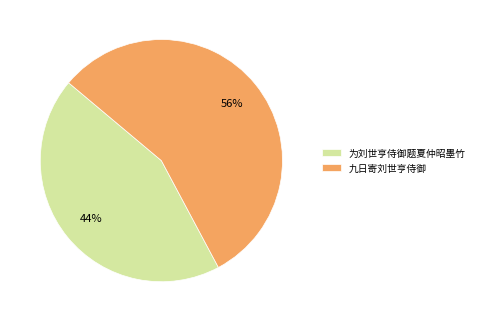

What is the ratio of the value at 九日寄刘世亨侍御 to the value at 为刘世亨侍御题夏仲昭墨竹?

1.3